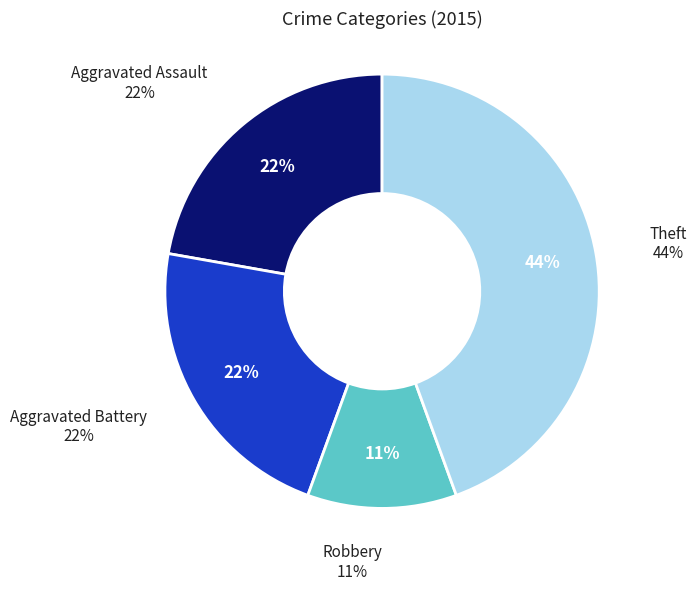

What is the total percentage of Robbery and Theft?

55.6%